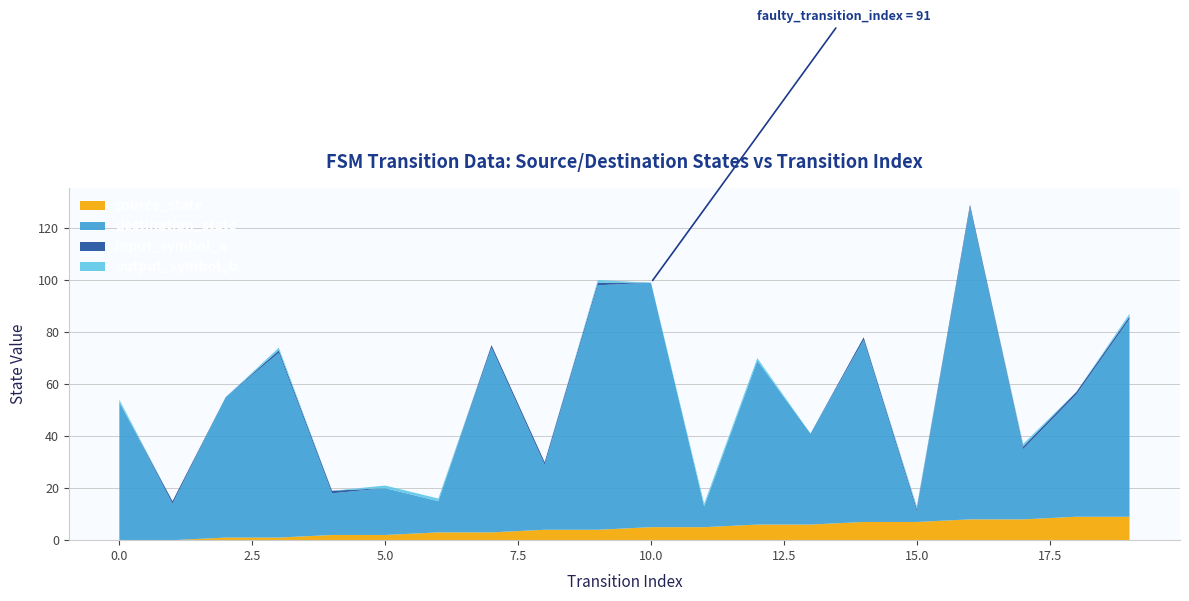

Reading left to right, extract all data points from this chart.

source_state: 0	0	1	1	2	2	3	3	4	4	5	5	6	6	7	7	8	8	9	9
destination_state: 53	14	54	71	16	18	12	71	25	94	94	8	63	35	70	4	120	27	47	76
input_symbol_a: 0	1	0	1	1	0	0	1	1	1	0	0	0	0	1	1	1	1	1	1
output_symbol_b: 1	0	0	1	0	1	1	0	0	1	0	1	1	0	0	1	0	1	0	1